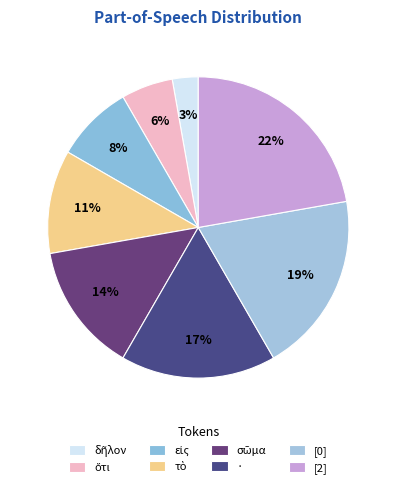

To the nearest percent, what portion does · represent?

17%